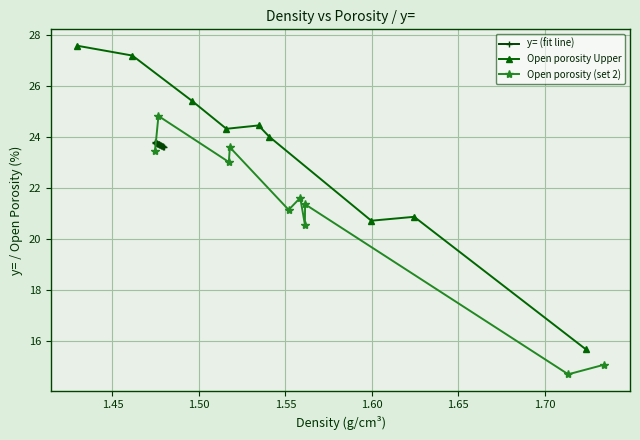

At how many categories does at least one series exceed 17?

20